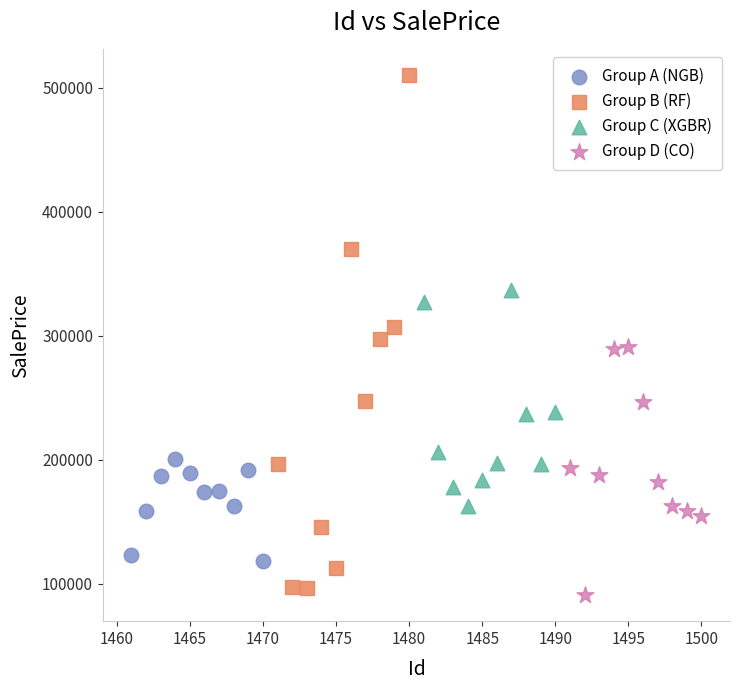

Which series reaches the maximum Y coordinate?

Group B (RF)